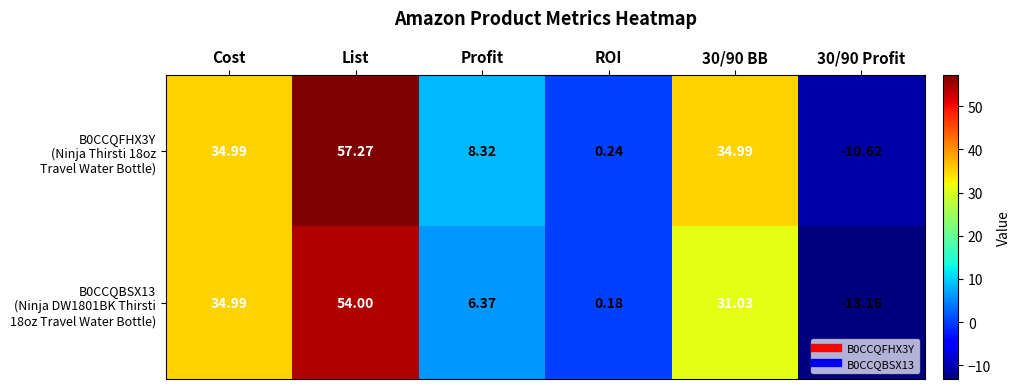

At which category is the sum across all series the highest?

List